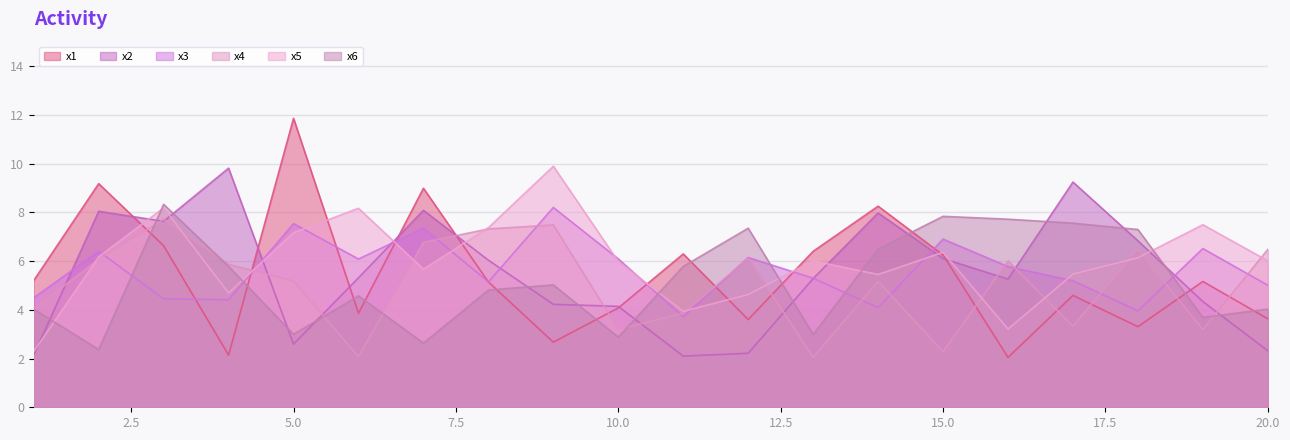

The value of x2 at 3 is 2.6. True or false?

False